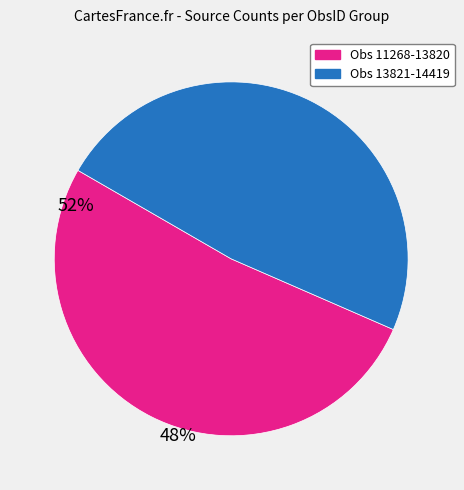

Does any single category account for the majority?

Yes